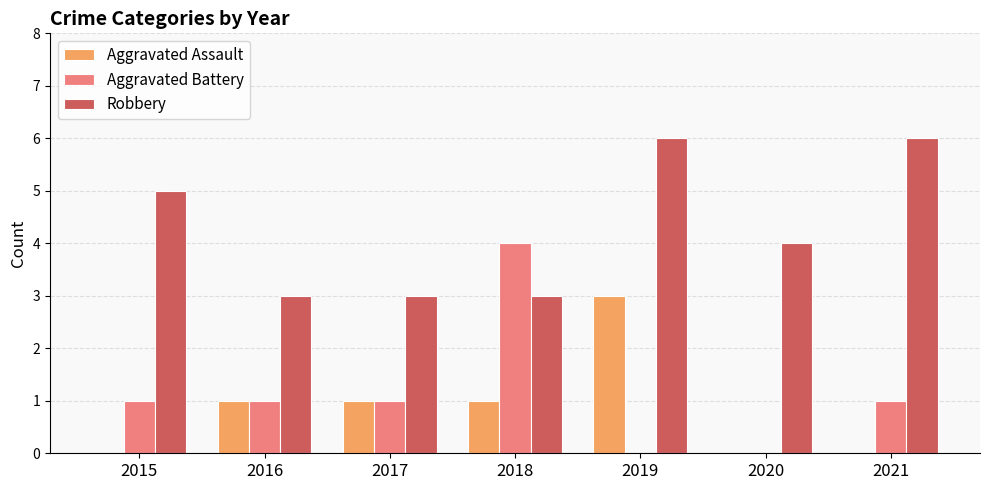

Between 2016 and 2018, which series saw the biggest shift?

Aggravated Battery